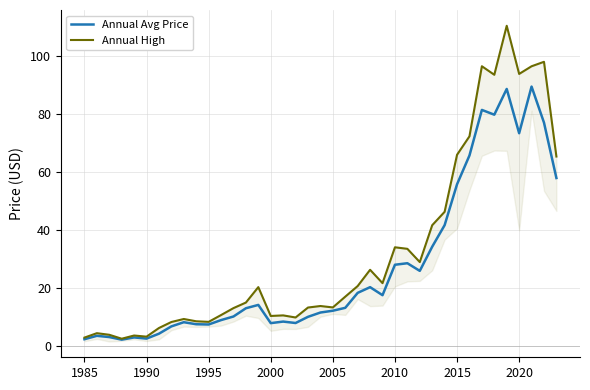

How many lines are shown in the chart?

2